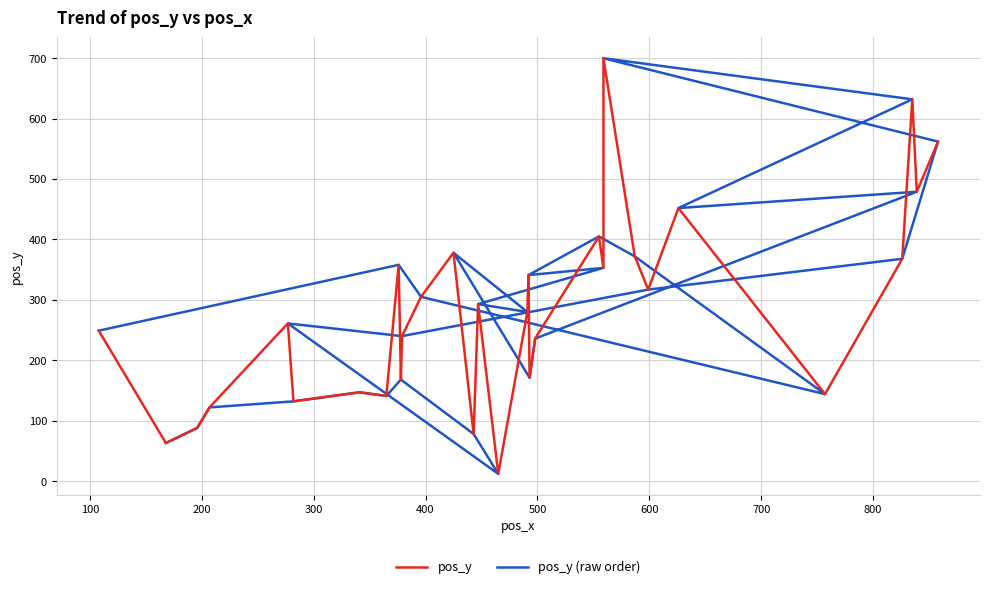

Is it true that pos_y equals 524 at 21?

False